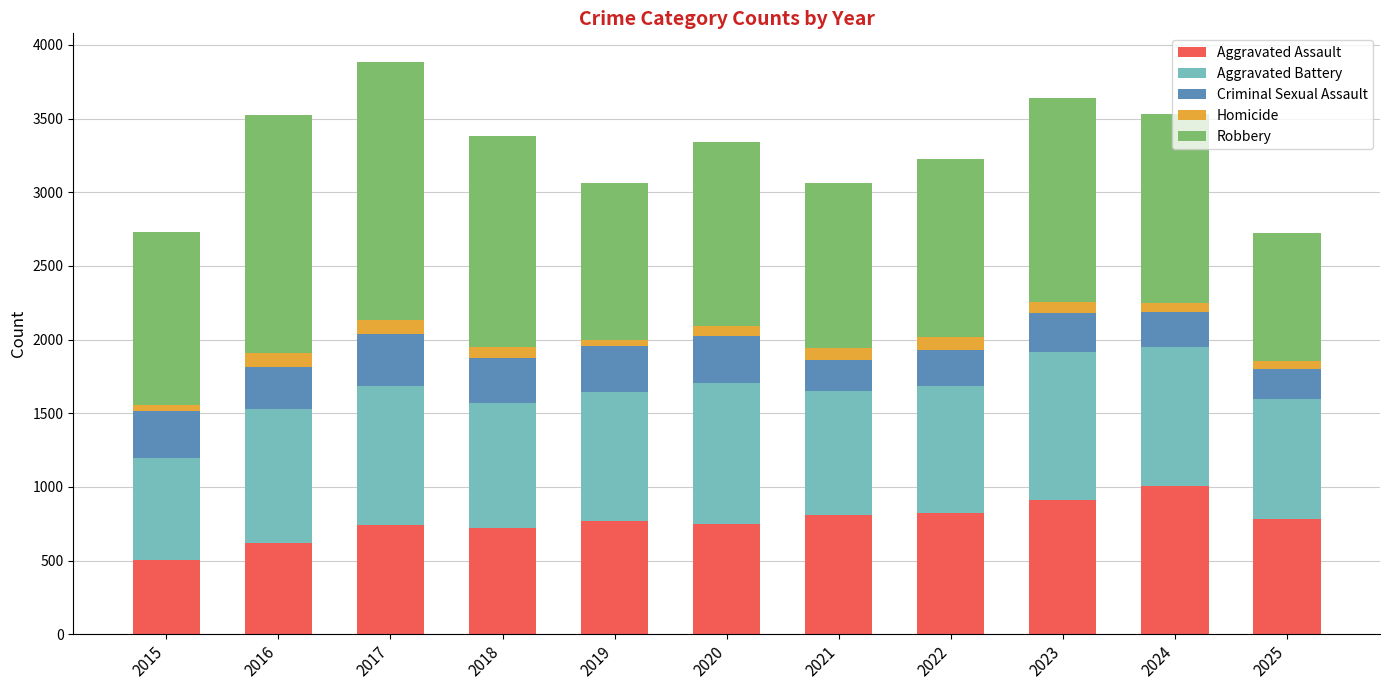

Which category has the lowest value in the Aggravated Assault series?

2015